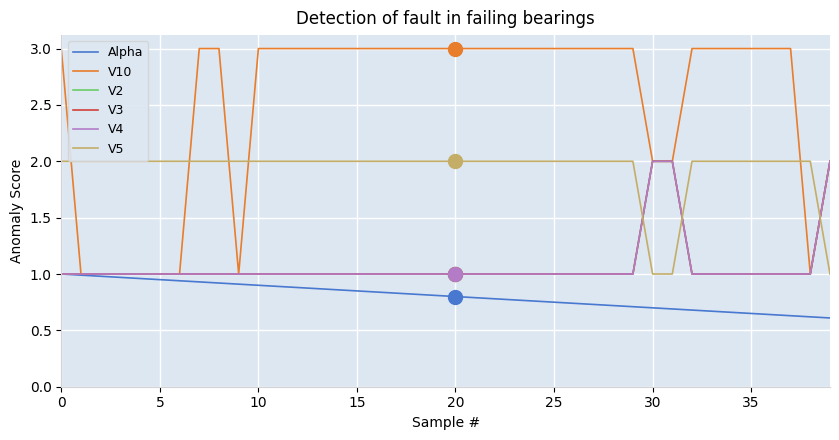

Does the chart have visible grid lines?

Yes